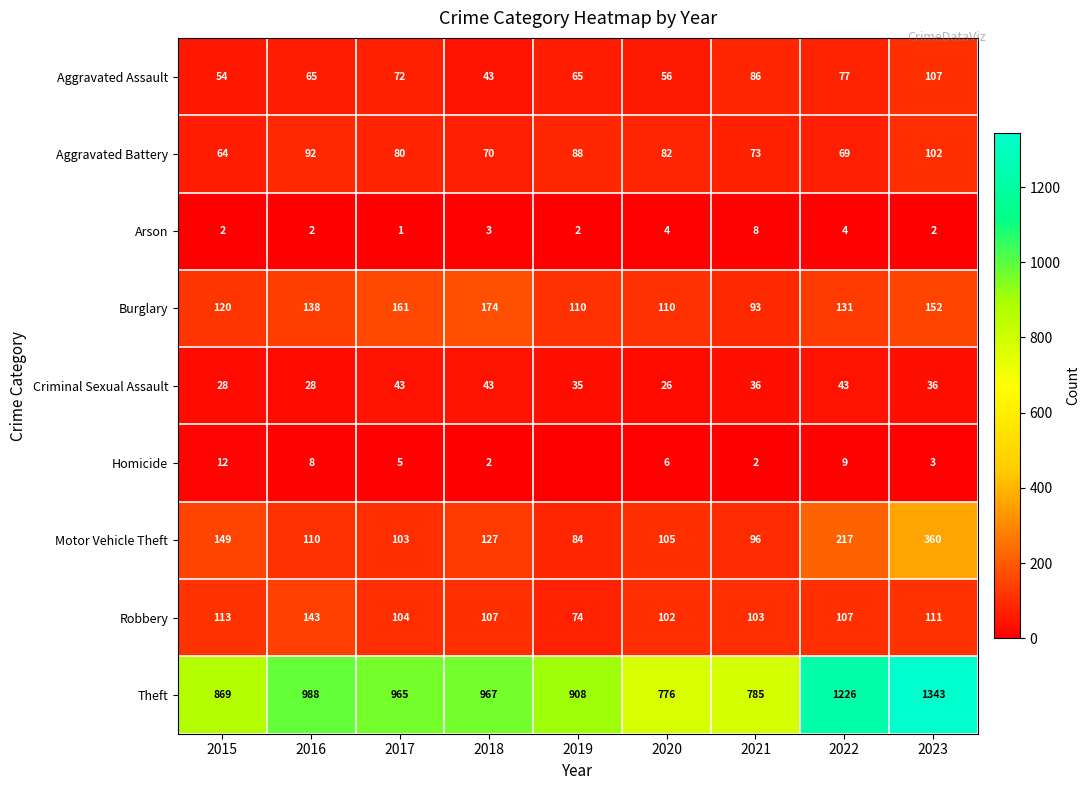

What is the lowest value of the Robbery series?

74